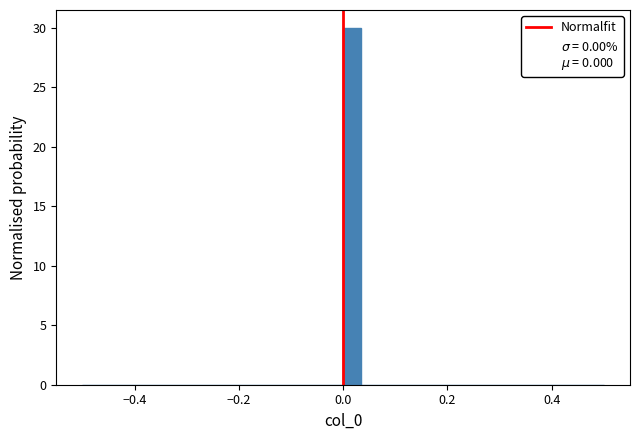

Read against the x-axis, roughly where is the centre of the tallest bar?

0.02